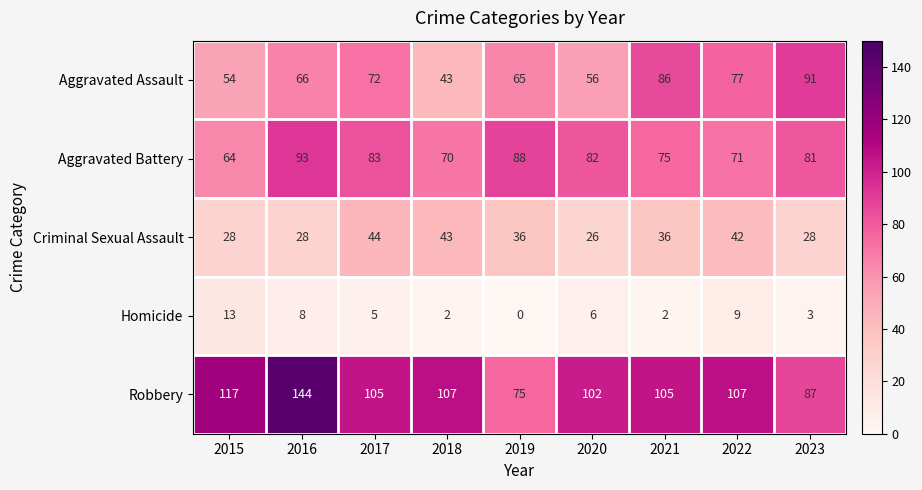

At 2023, list the series in order from smallest to largest.

Homicide, Criminal Sexual Assault, Aggravated Battery, Robbery, Aggravated Assault